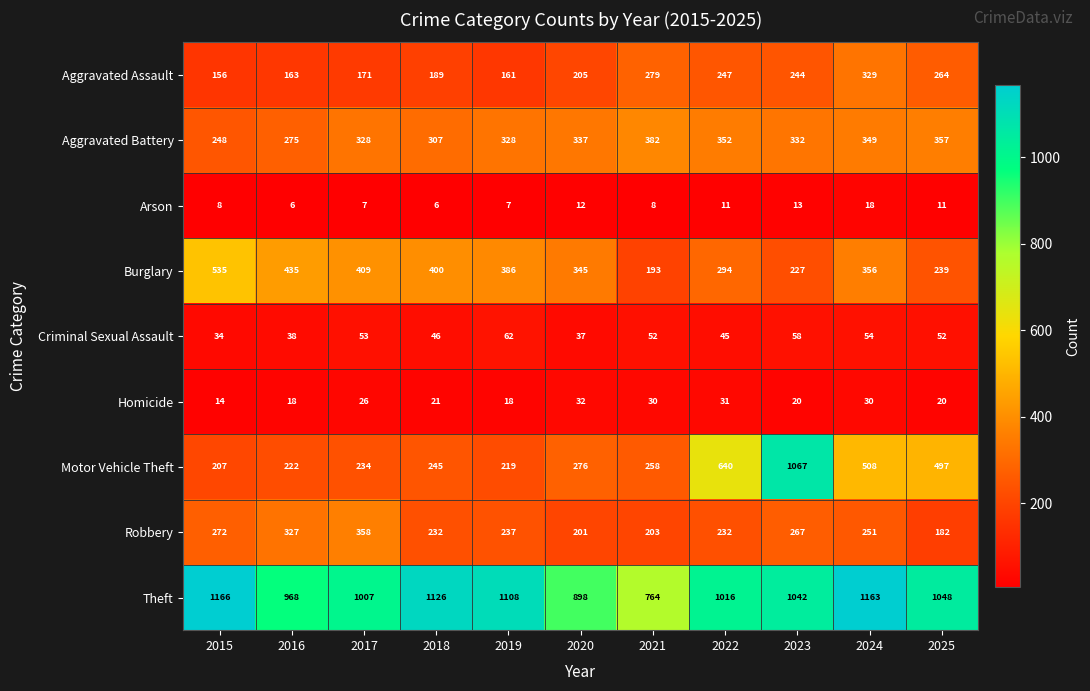

At which label is Motor Vehicle Theft closest to 637?

2022